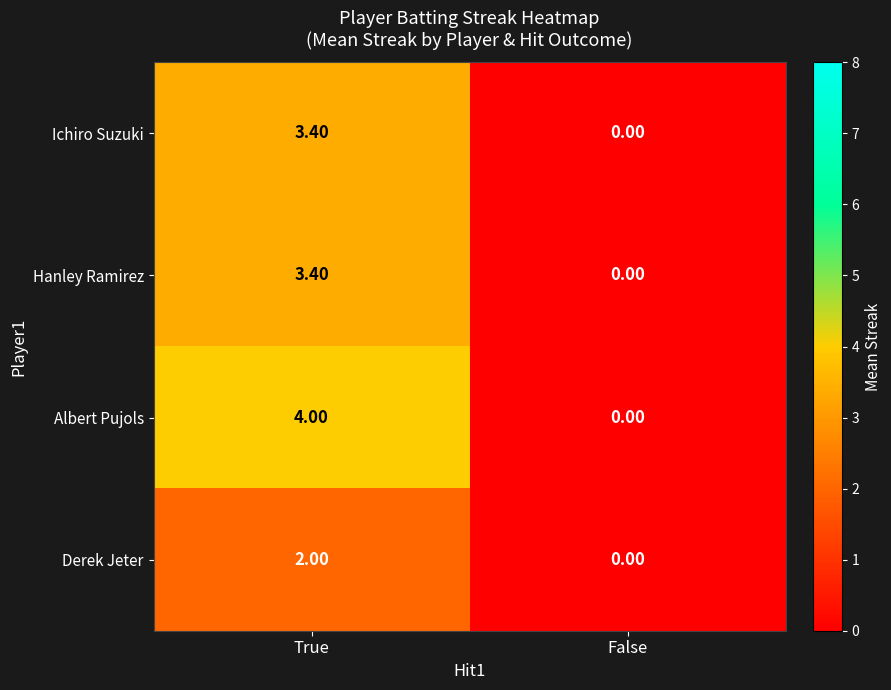

Which series has the widest spread of values?

Albert Pujols